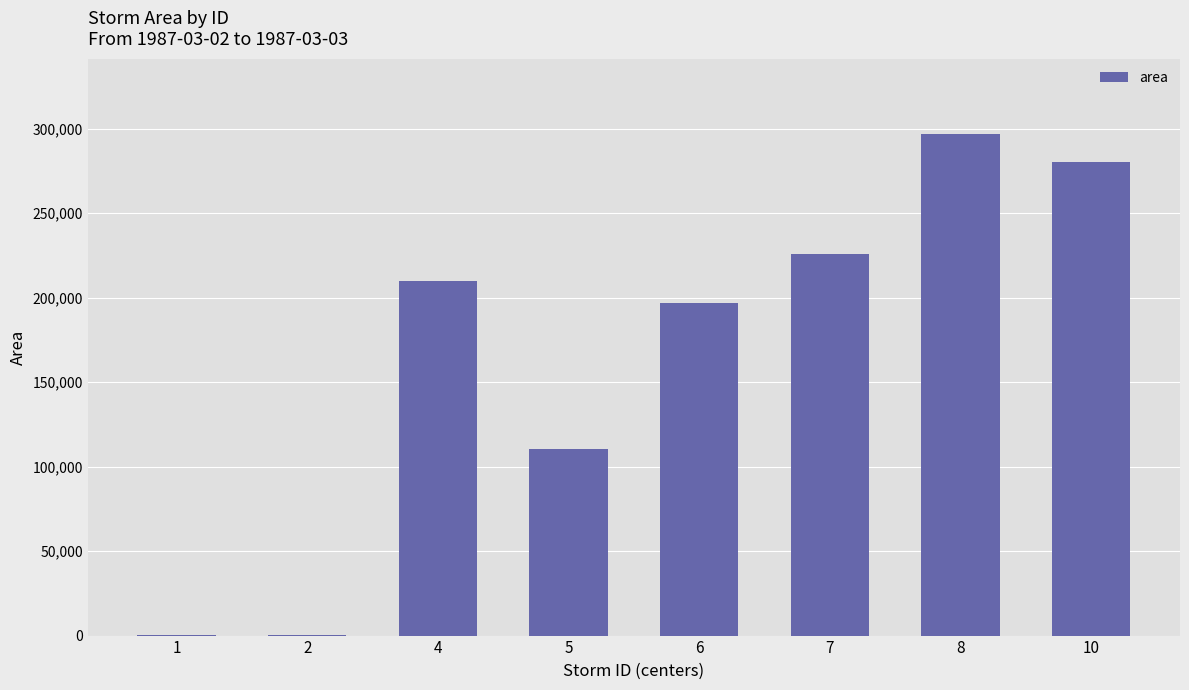

The chart shows a value of 66889 at 5. True or false?

False